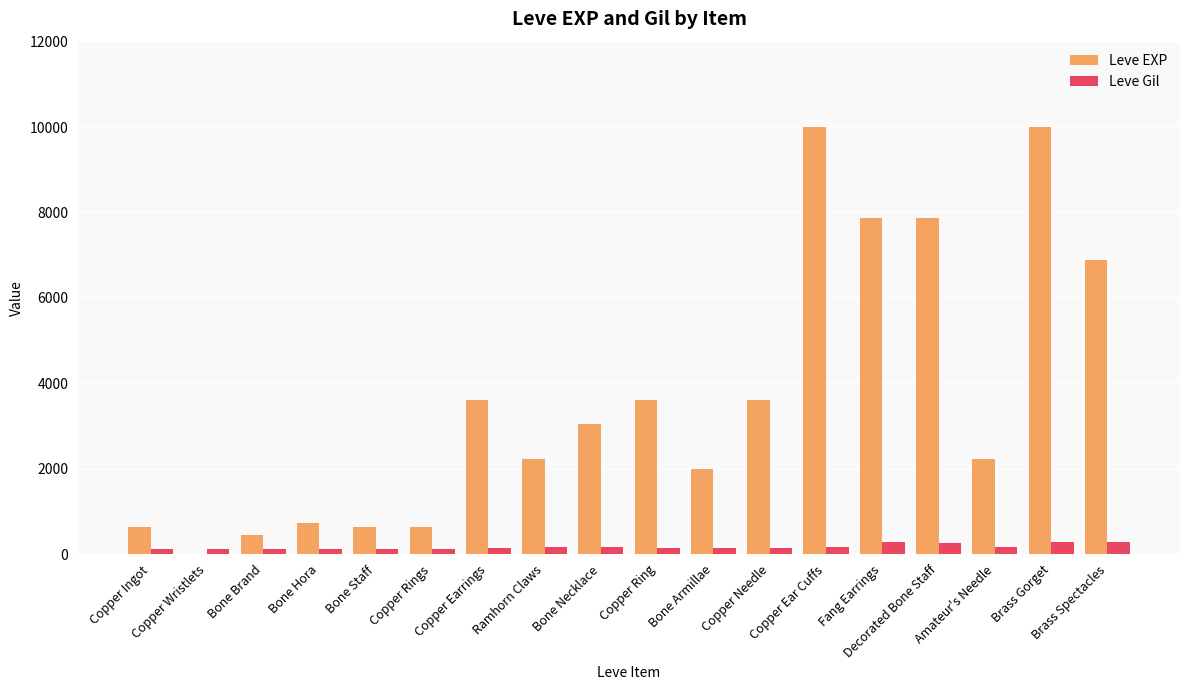

What is the maximum value shown in the chart?

9990